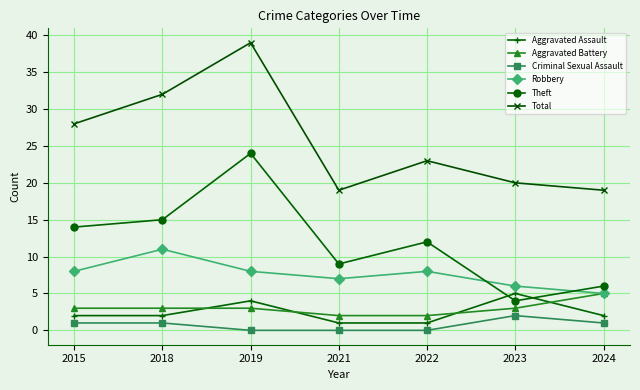

What is the maximum value for Criminal Sexual Assault?

2